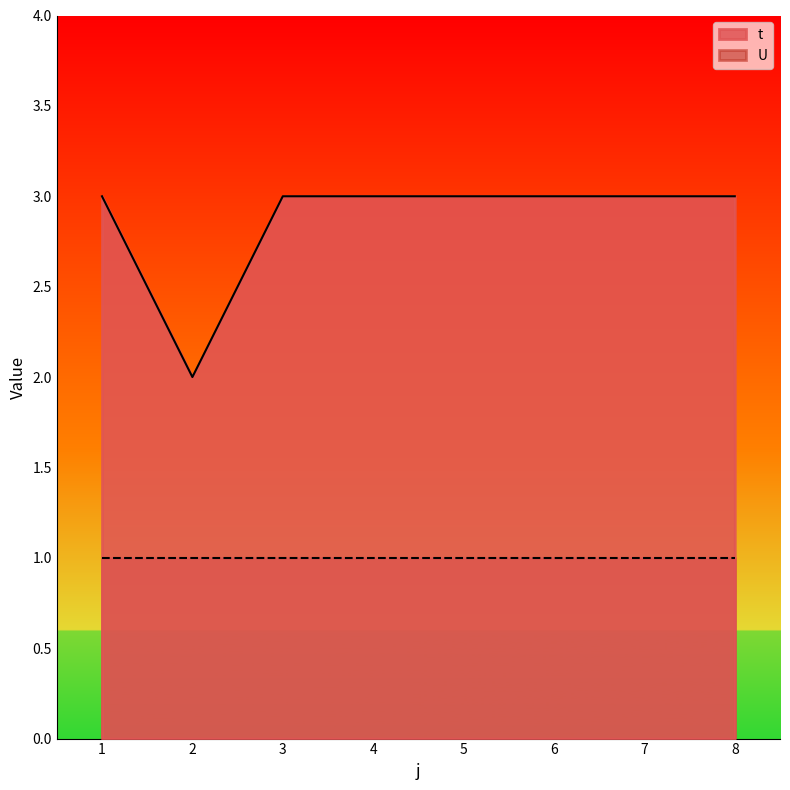

What is the average value?

3